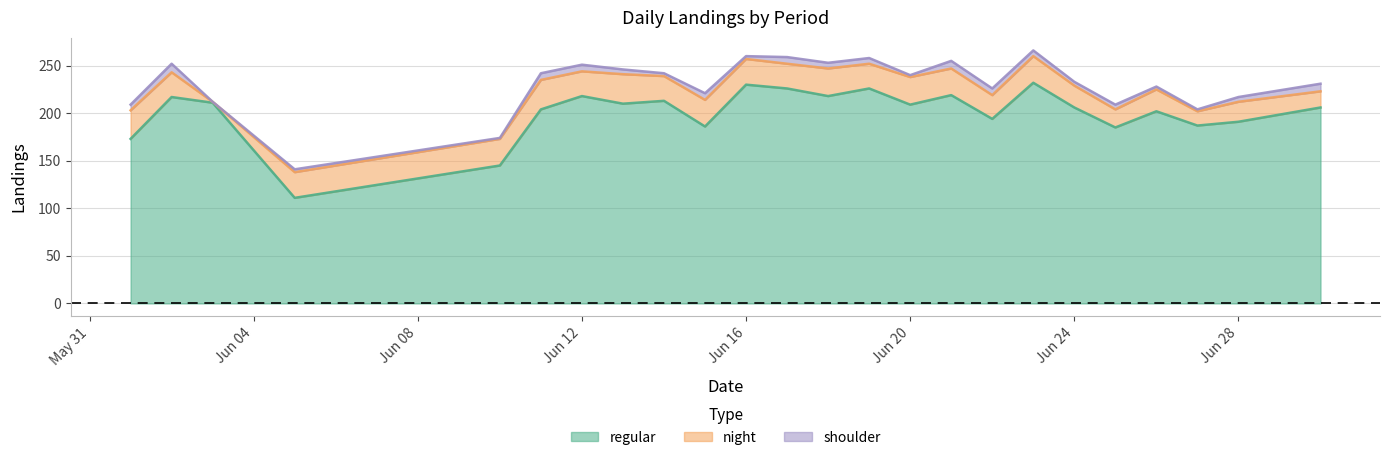

What is the total value across all series at Jun 12?

251